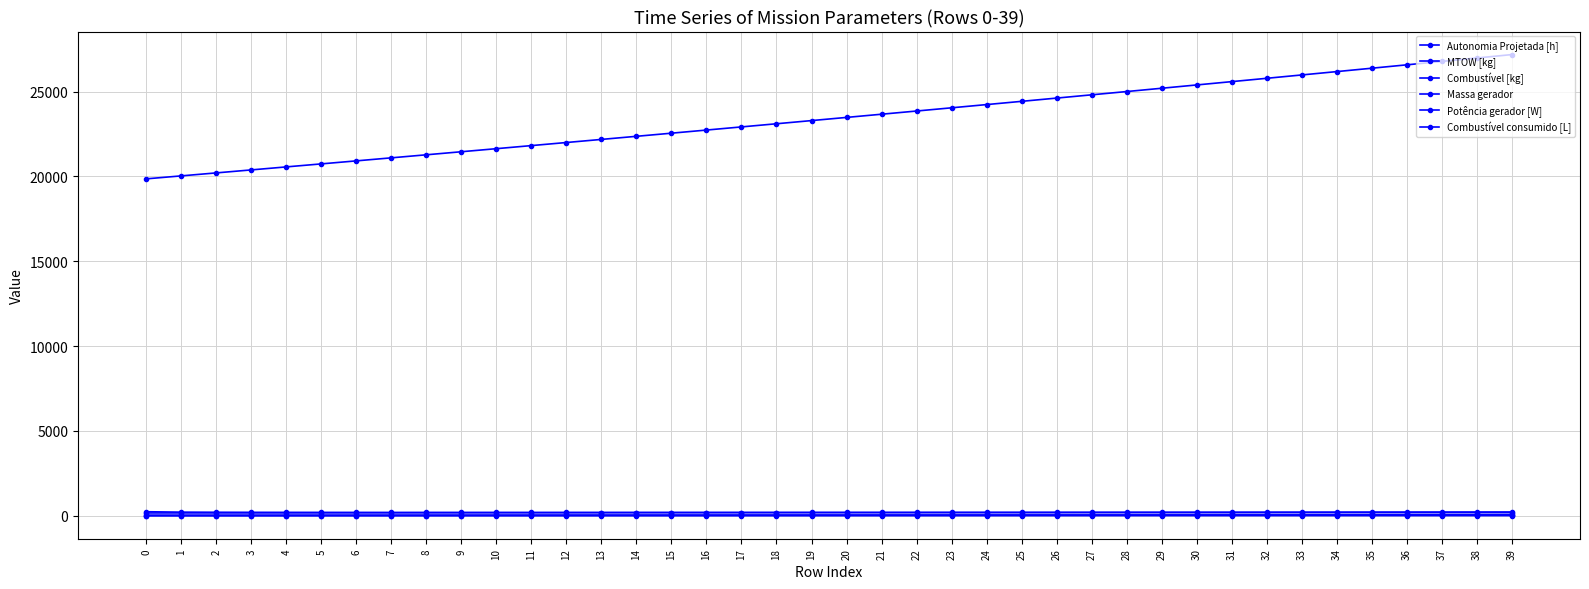

Count the number of categories in the chart.

40